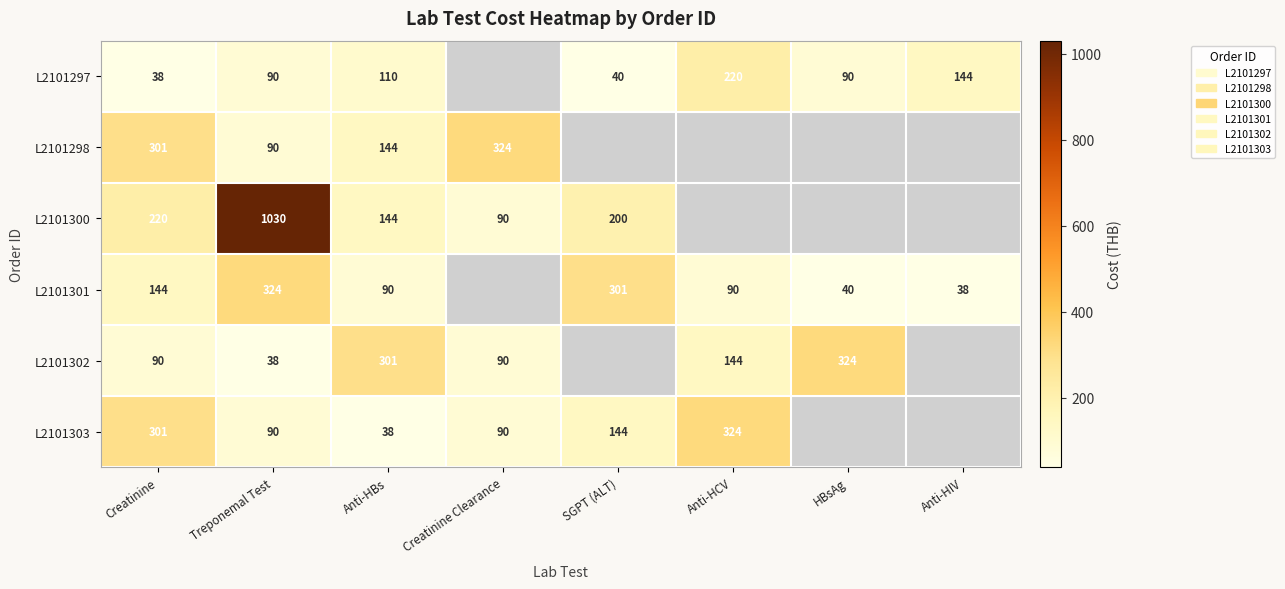

Is it true that L2101301 equals 40 at HBsAg?

True